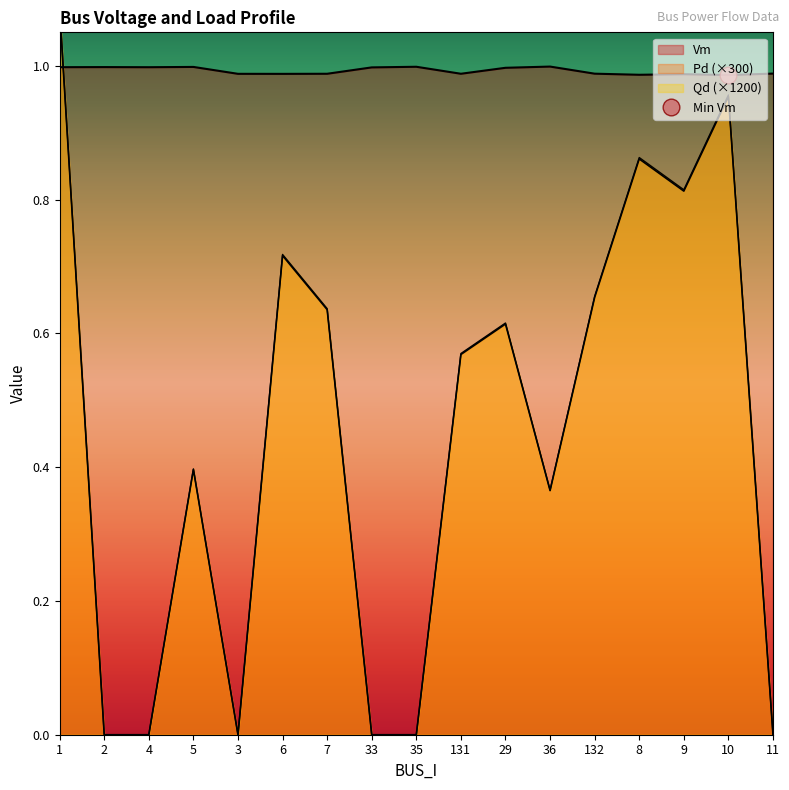

What are all the series names shown in the legend?

Vm, Pd, Qd